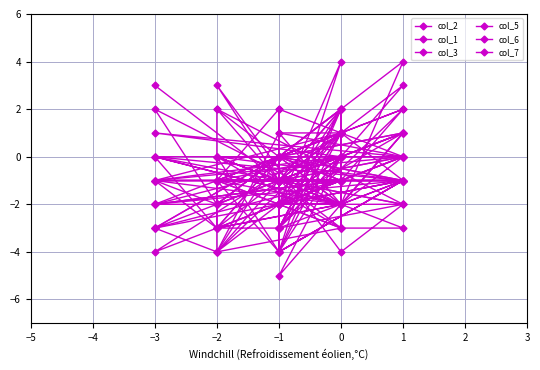

List the labels in order of col_3 value, smallest first.

−1, −1, −1, −1, −2, −1, 0, −2, −1, 0, −2, 0, −2, 0, 0, −2, −1, 1, −1, 1, 1, −2, 1, −3, −1, 1, −1, −1, −3, −3, −1, 0, −1, 0, 0, 0, −1, 0, 0, −3